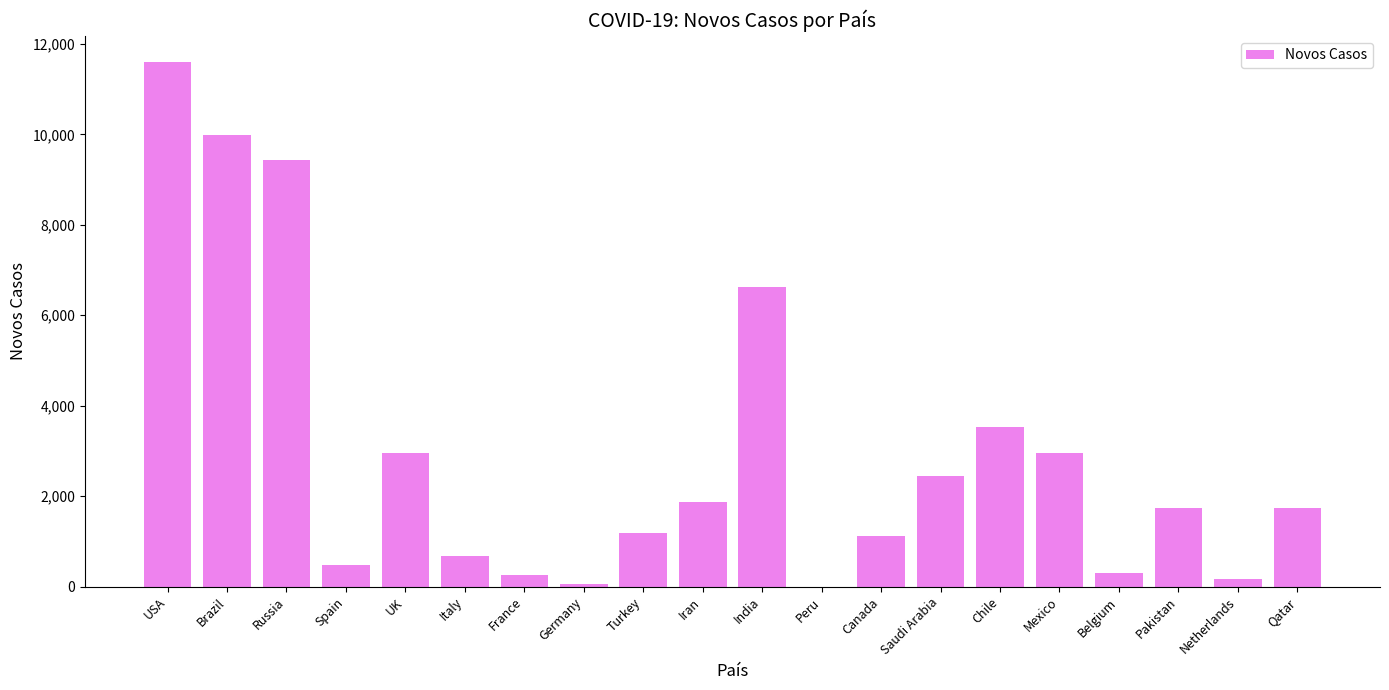

Are the bars grouped side by side (vs. stacked)?

No